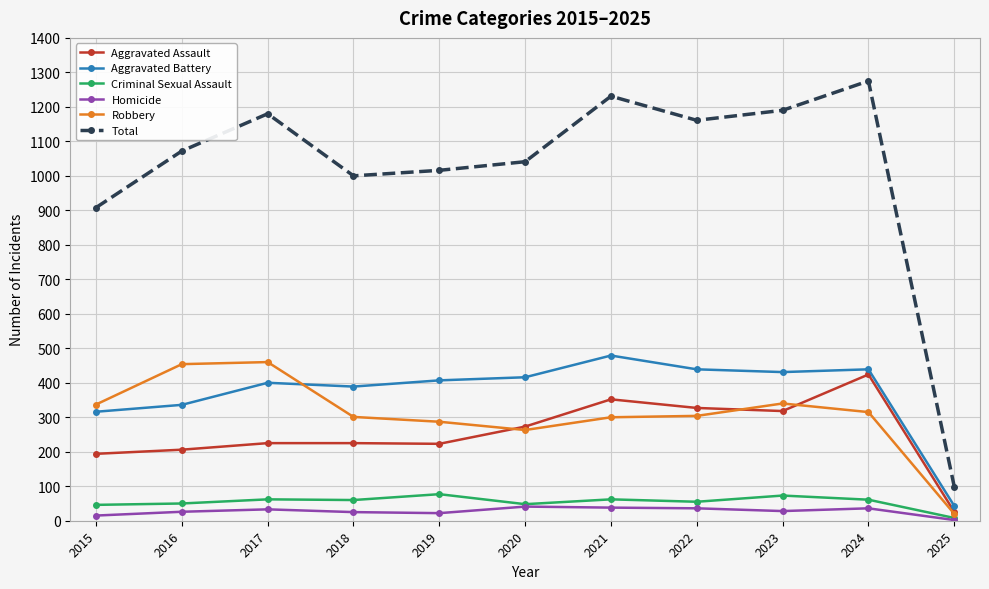

What is the spread (max minus min) of values at 2023?

1162